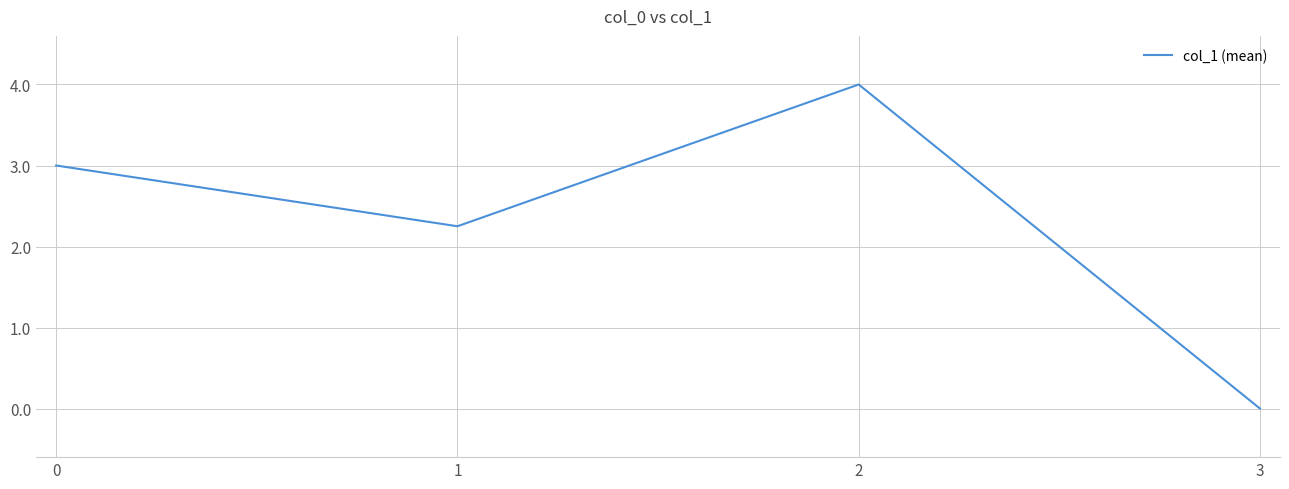

What is the difference between the maximum and minimum values?

4.0